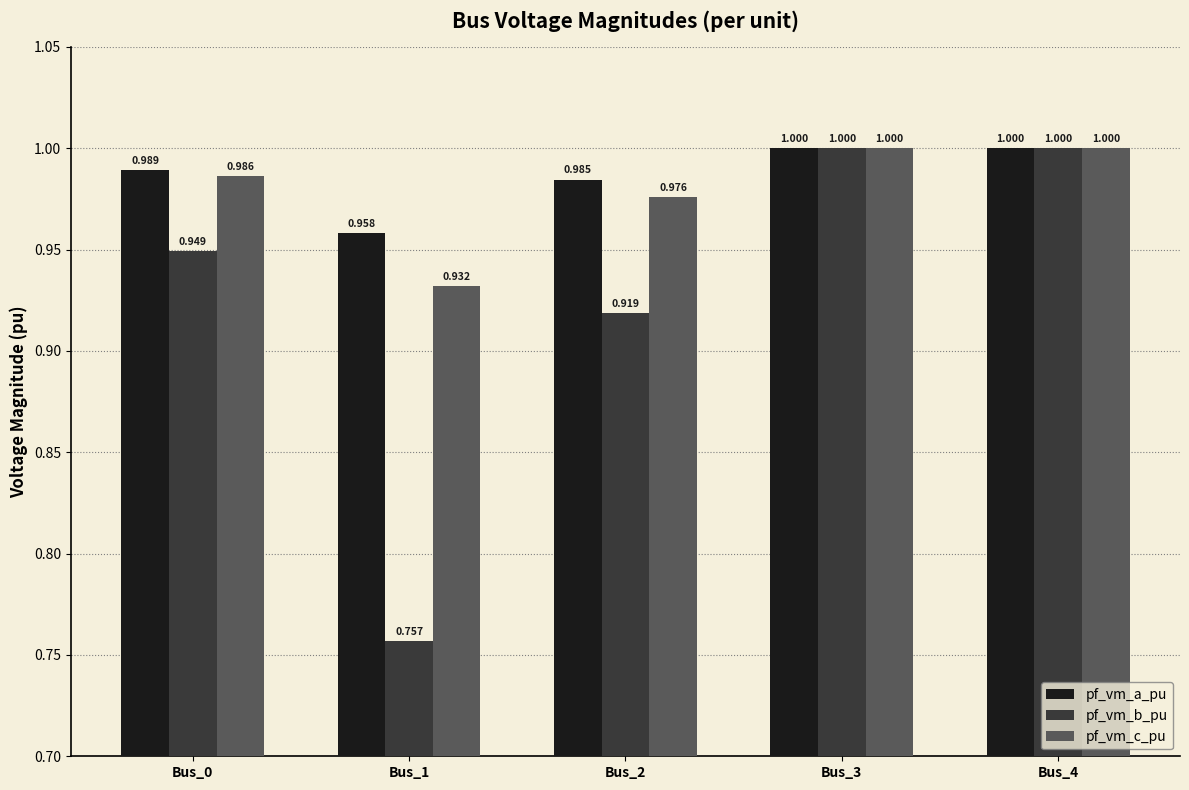

Which series has the largest range (max minus min)?

pf_vm_b_pu